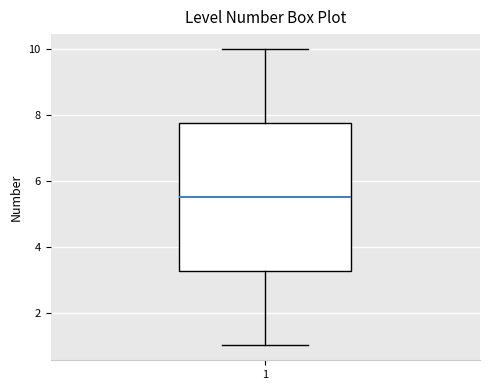

Transcribe this box plot: give where the median line is, the range the box spans, and where the two whiskers end, as read against the y-axis. The values are not printed on the chart, so give them approximately, as read against the axis.

median 5.6, box 3.2 to 7.8, whiskers 1.0 to 10.0